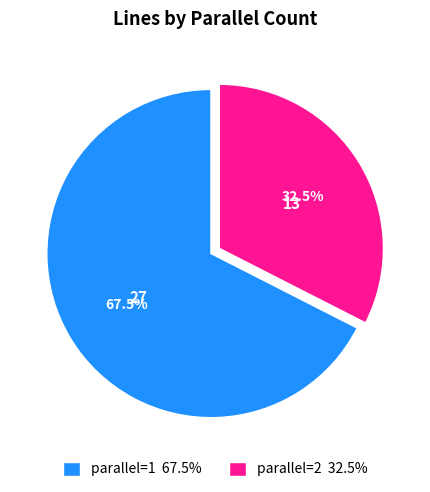

Is there a majority slice in this chart?

Yes